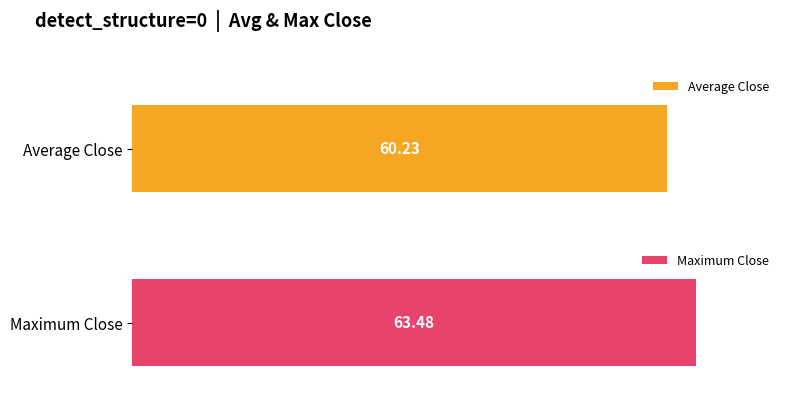

Are the bars grouped side by side (vs. stacked)?

Yes